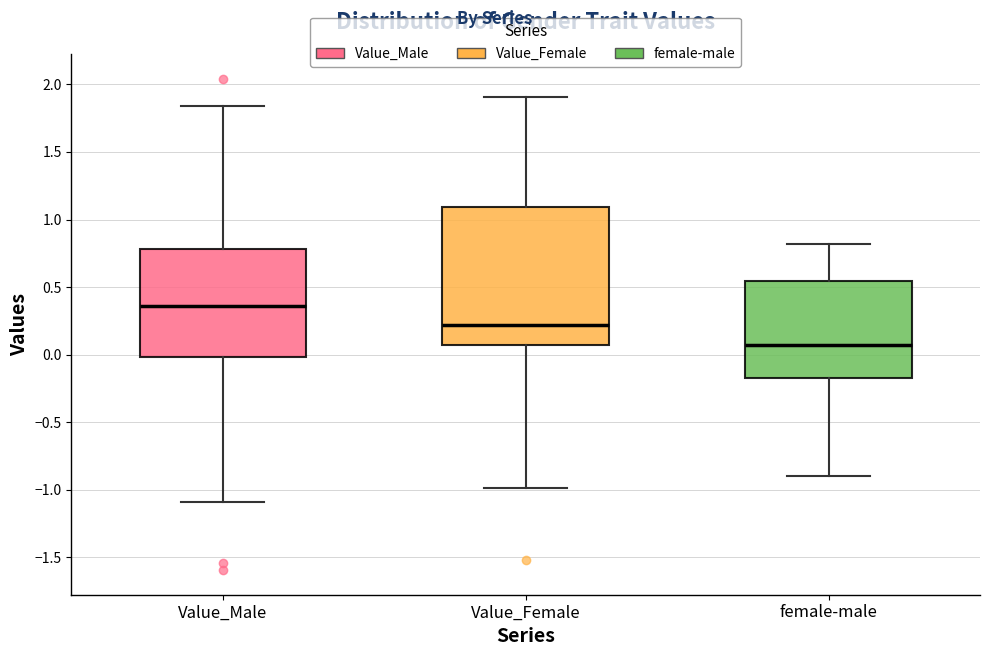

Which box is the tallest, from its lower edge to its upper edge?

Value_Female